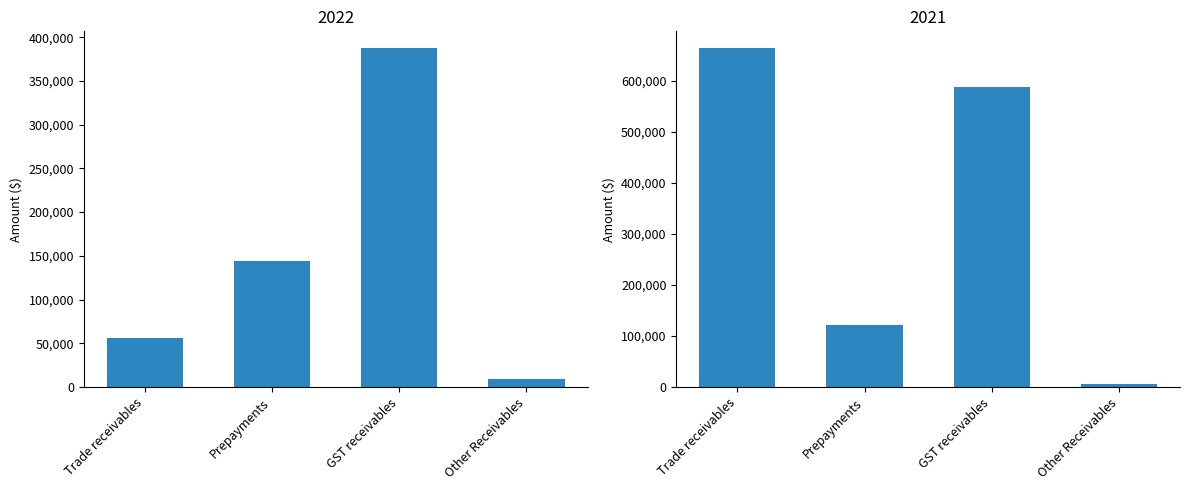

What is the value of the 2021 bar at the 1st from the left?

663951